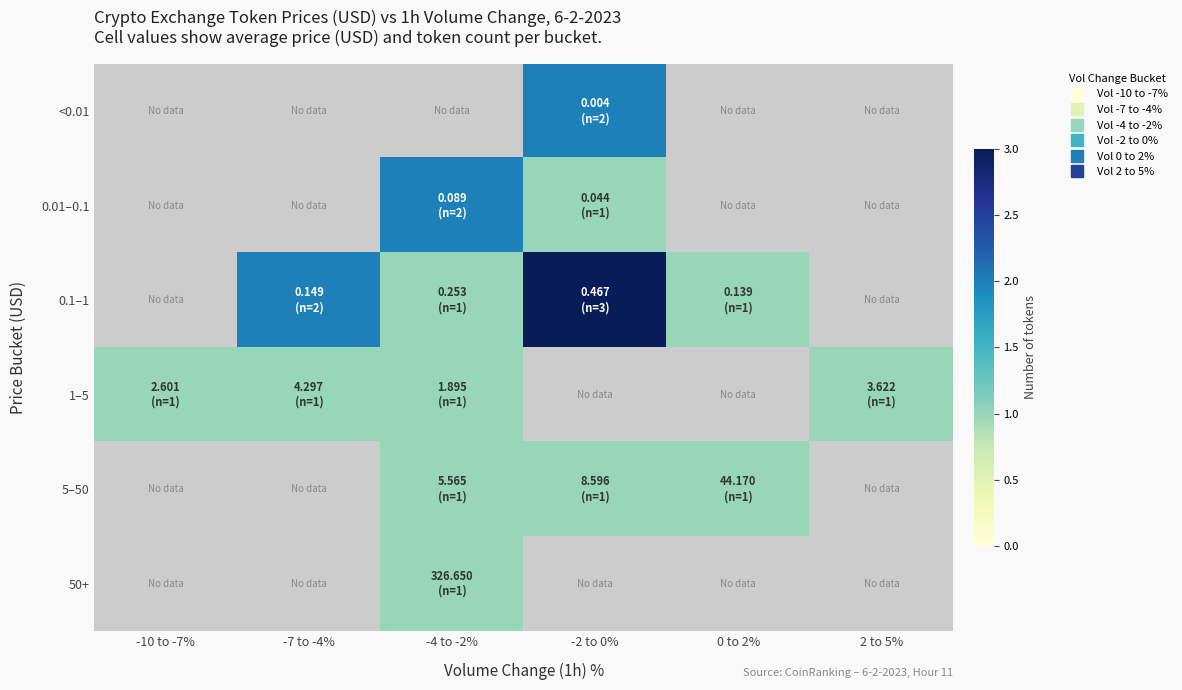

What is the total value across all series at -4 to -2%?

6